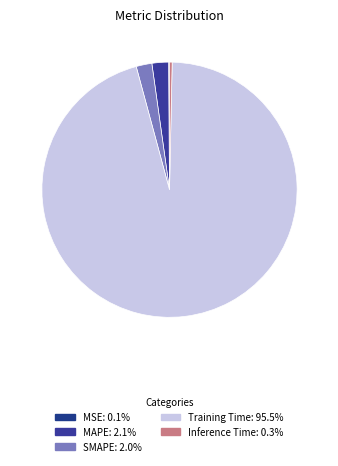

Combined, what portion of the pie is Training Time and MAPE?

97.6%